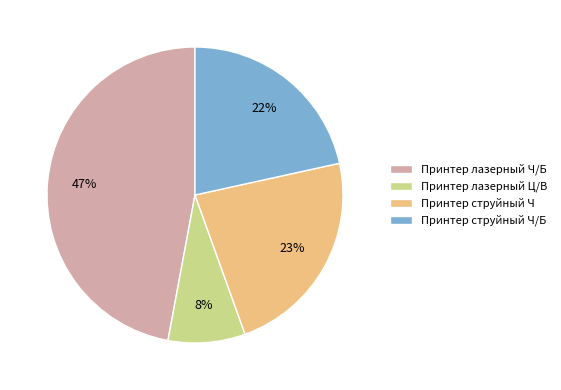

To the nearest percent, what portion does Принтер струйный Ч represent?

23%